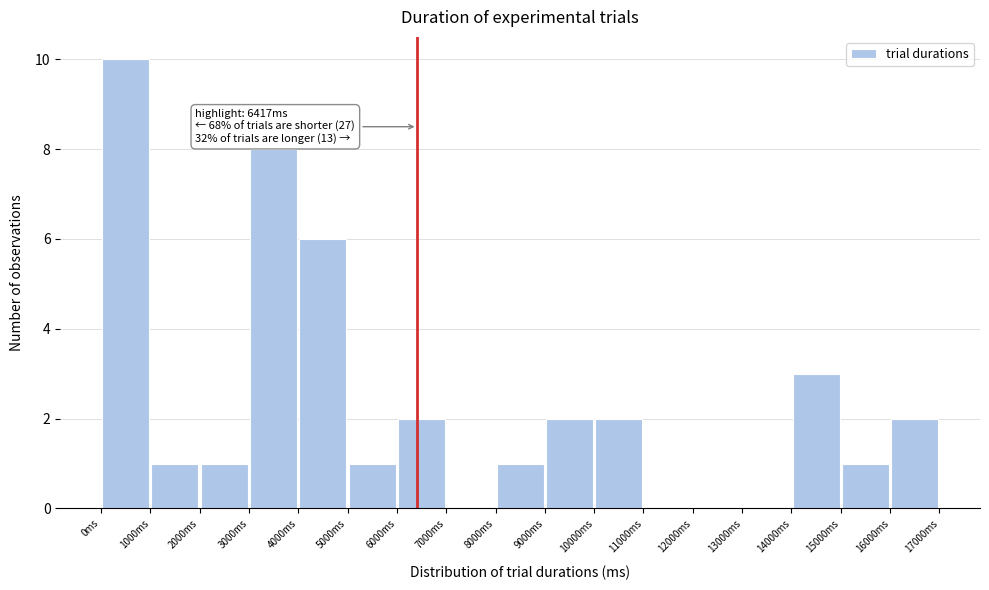

Which range on the x-axis has the tallest bar?

0 to 1000